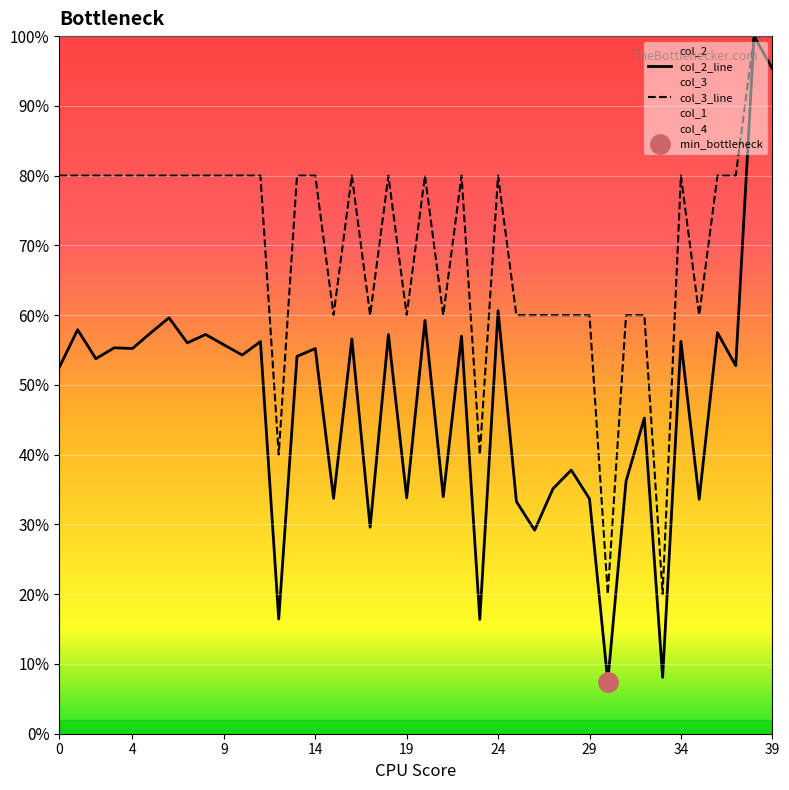

In col_3, how many points are higher than both neighbors (excluding endpoints)?

6